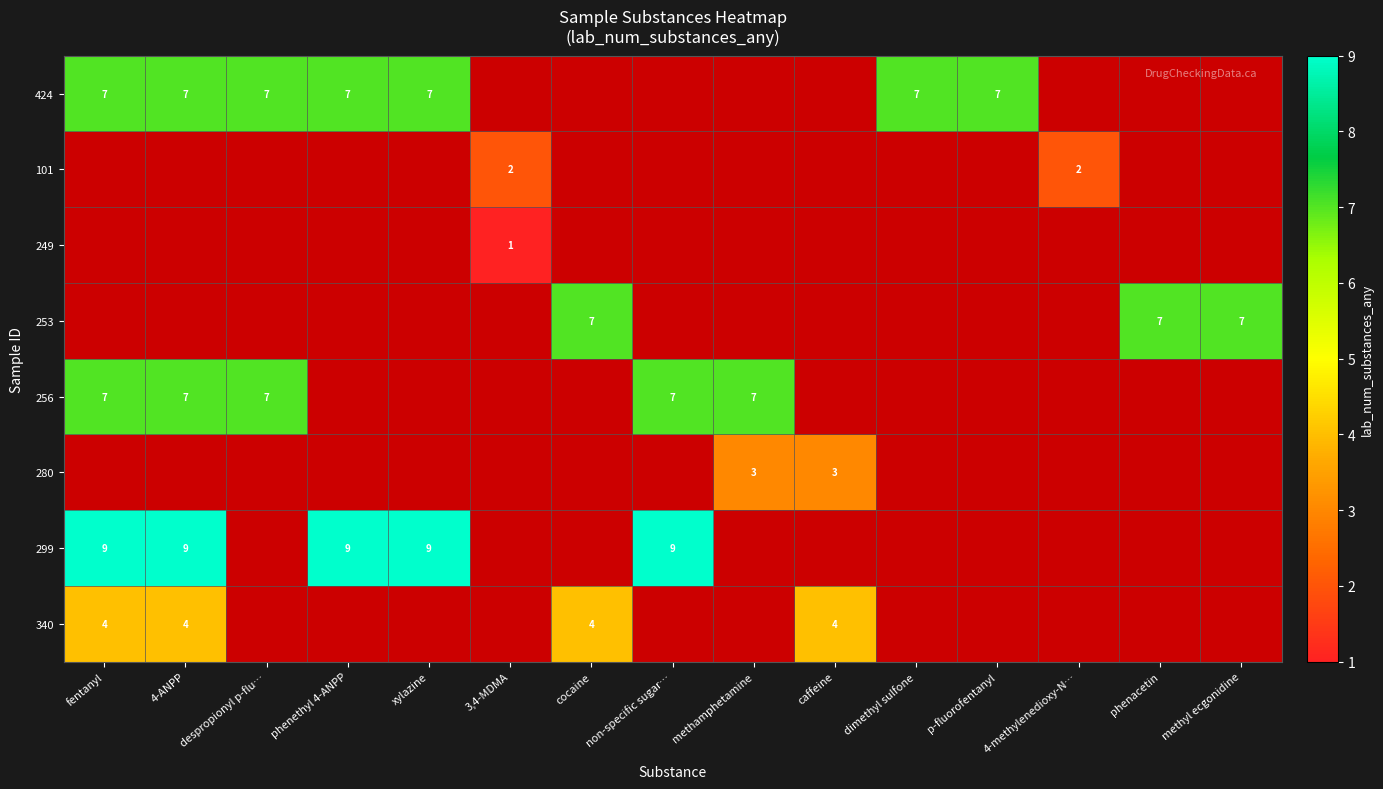

Is it true that 101 equals 3 at 4-methylenedioxy-N…?

False